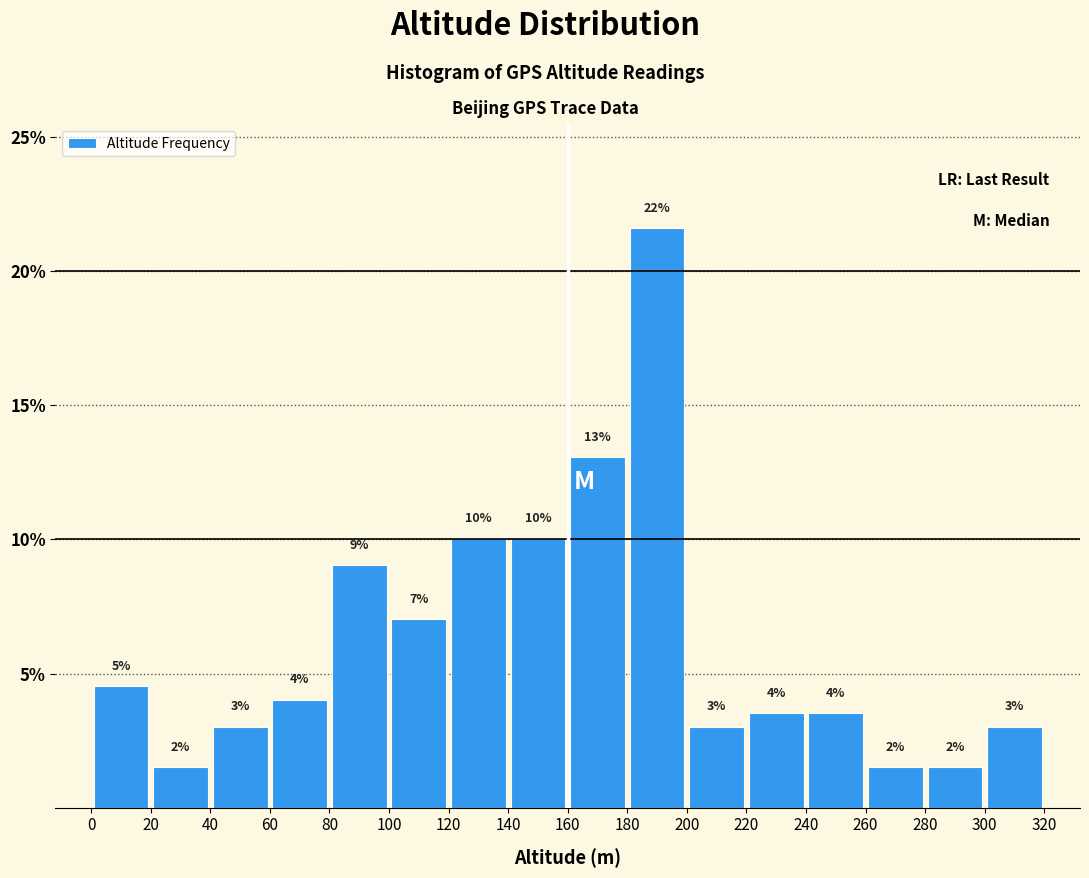

Over which range of the x-axis is the bar tallest?

180 to 200